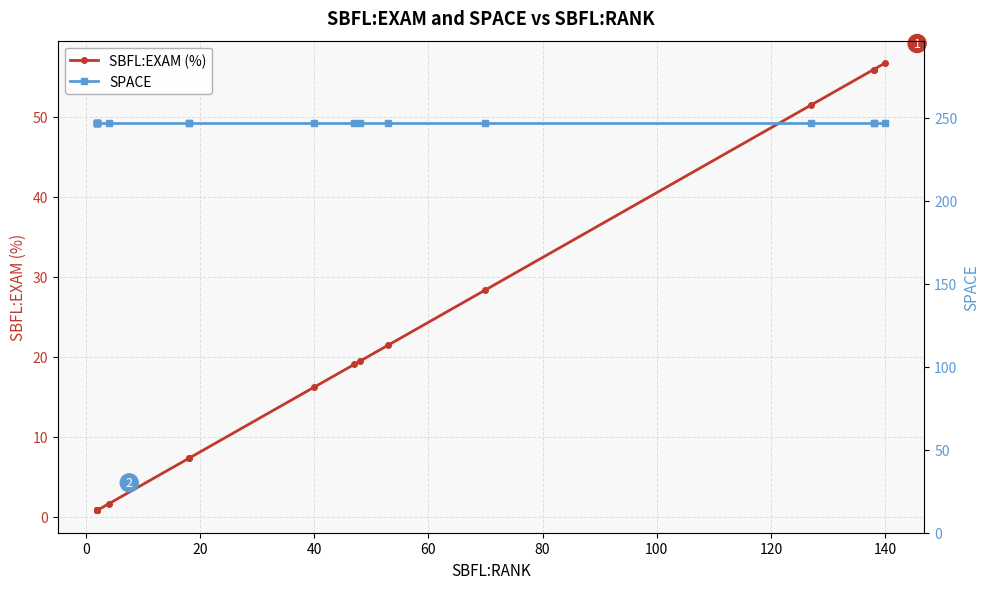

True or false: SPACE and SBFL:EXAM (%) cross at least once.

False